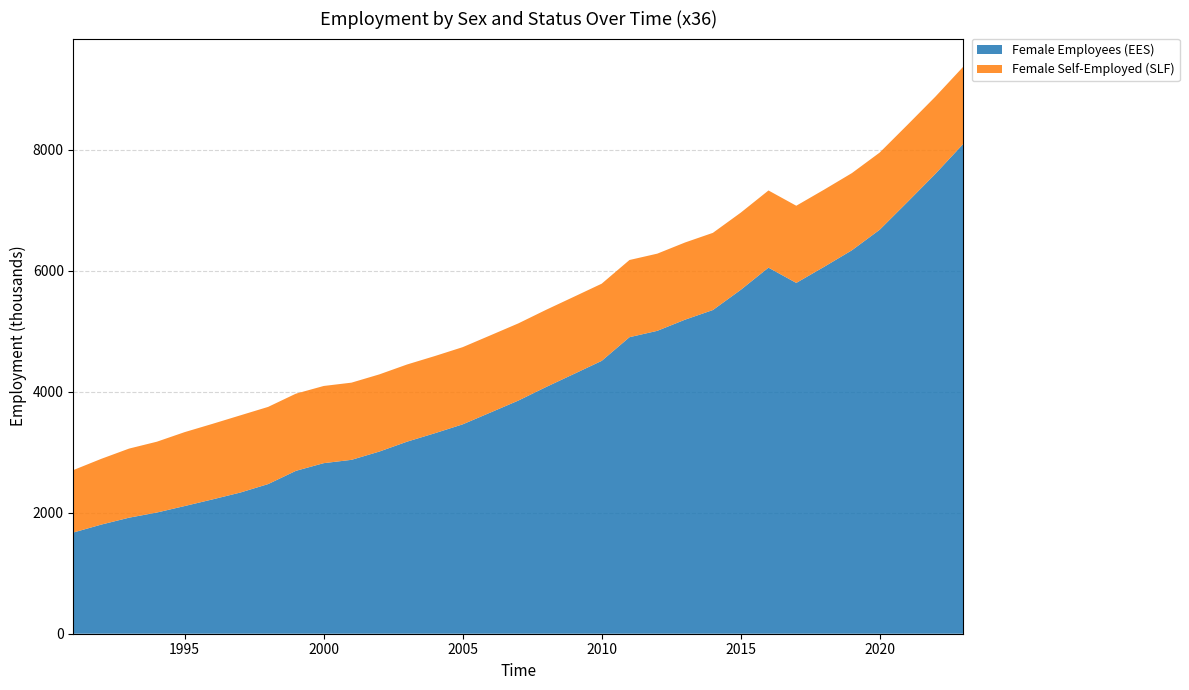

Reading left to right, transcribe all the data shown in this chart.

Female Employees (EES): 1991=1673.9	1992=1804.3	1993=1918.3	1994=2003.7	1995=2110.9	1996=2220.5	1997=2333.8	1998=2473.6	1999=2692.6	2000=2819.8	2001=2874.7	2002=3011.1	2003=3175.2	2004=3314.7	2005=3461.4	2006=3657.2	2007=3854.0	2008=4078.7	2009=4294.1	2010=4510.7	2011=4902.3	2012=5007.3	2013=5192.1	2014=5351.2	2015=5684.2	2016=6051.8	2017=5799.4	2018=6065.1	2019=6338.9	2020=6678.3	2021=7136.8	2022=7600.7	2023=8094.4
Female Self-Employed (SLF): 1991=1032.5	1992=1087.0	1993=1142.5	1994=1170.8	1995=1222.1	1996=1249.0	1997=1276.0	1998=1276.0	1999=1276.0	2000=1276.0	2001=1276.0	2002=1276.0	2003=1276.0	2004=1276.0	2005=1276.0	2006=1276.0	2007=1276.0	2008=1276.0	2009=1276.0	2010=1276.0	2011=1276.0	2012=1276.0	2013=1276.0	2014=1276.0	2015=1276.0	2016=1276.0	2017=1276.0	2018=1276.0	2019=1276.0	2020=1276.0	2021=1276.0	2022=1276.0	2023=1276.0